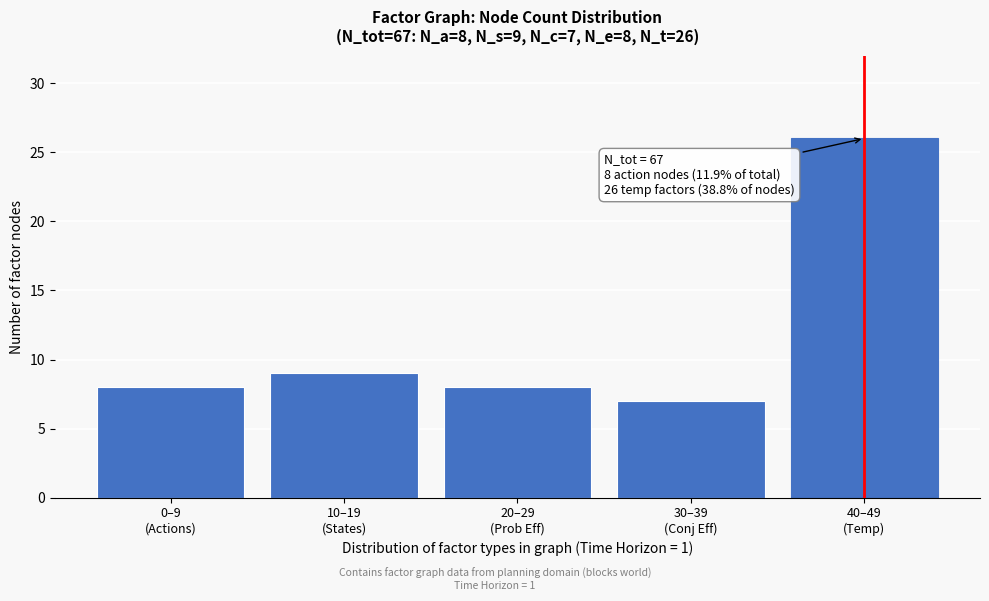

Reading left to right, what are all the values shown in this chart?

8	9	8	7	26